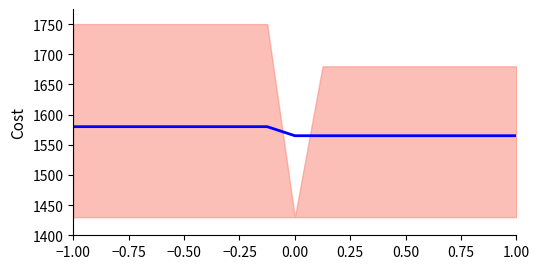

What is the greatest value displayed?

1580